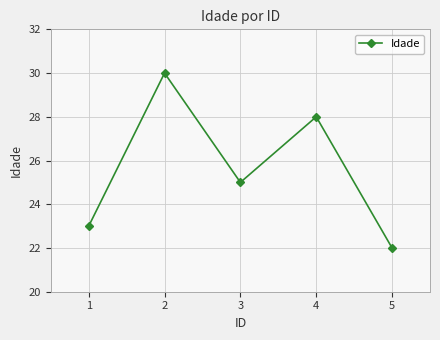

At which category does the data reach its first local peak?

2